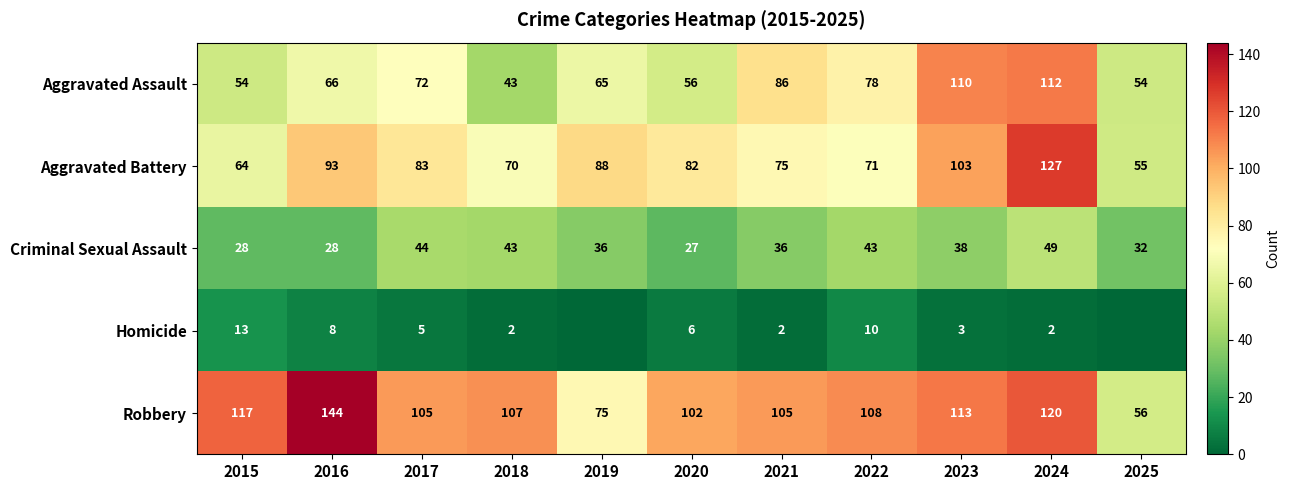

Which category has the highest value in the Criminal Sexual Assault series?

2024